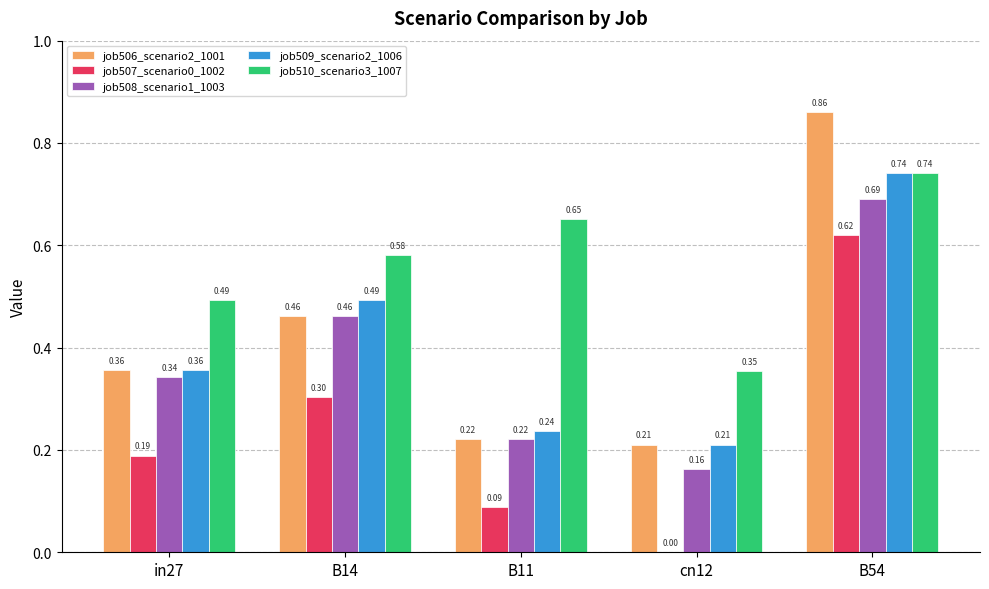

How many values in job507_scenario0_1002 are above zero?

4